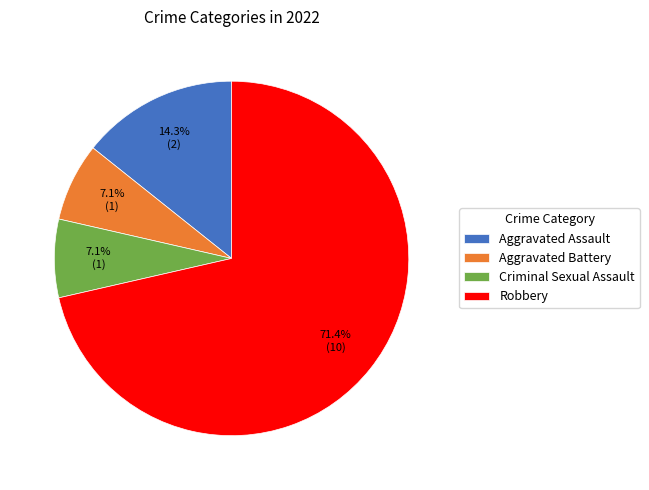

Is Robbery the majority of the pie?

Yes